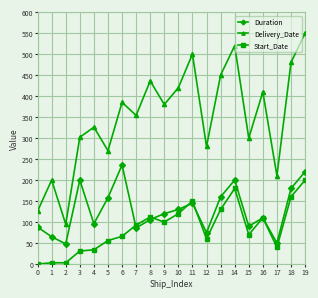

True or false: Delivery_Date and Start_Date cross at least once.

False